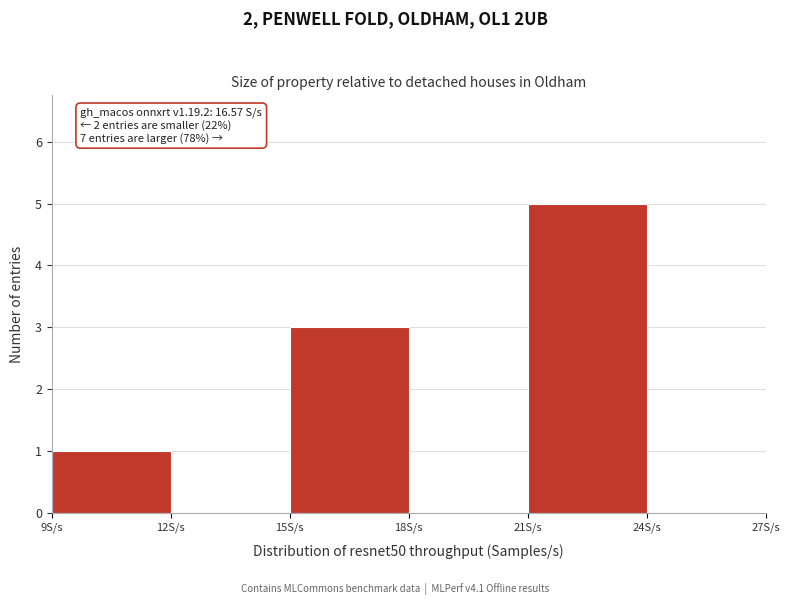

Which range on the x-axis has the tallest bar?

21 to 24